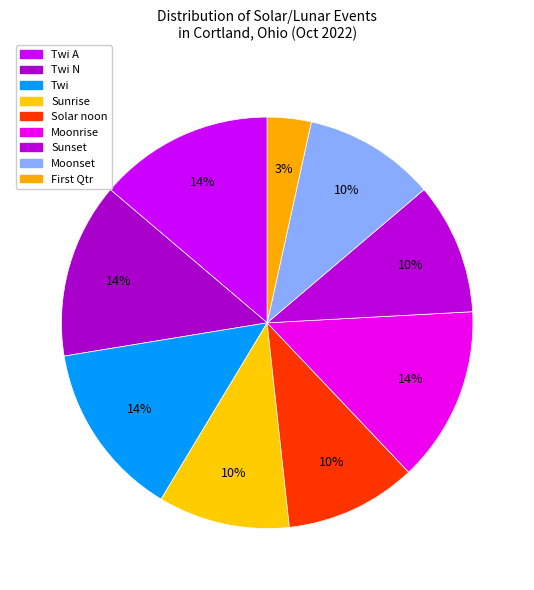

How many segments does this pie chart have?

9